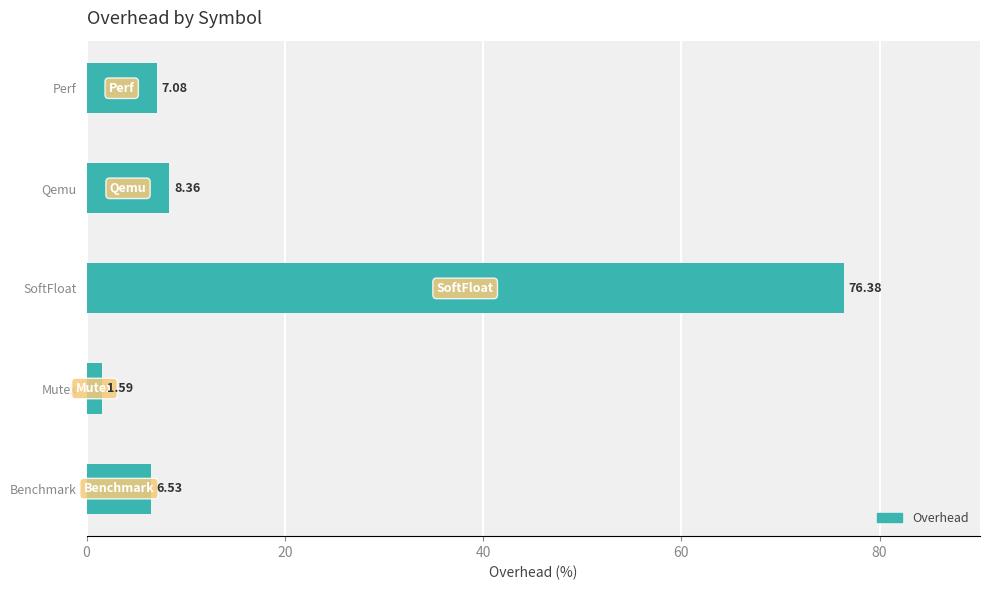

List the labels in order of value, largest first.

SoftFloat, Qemu, Perf, Benchmark, Mutex